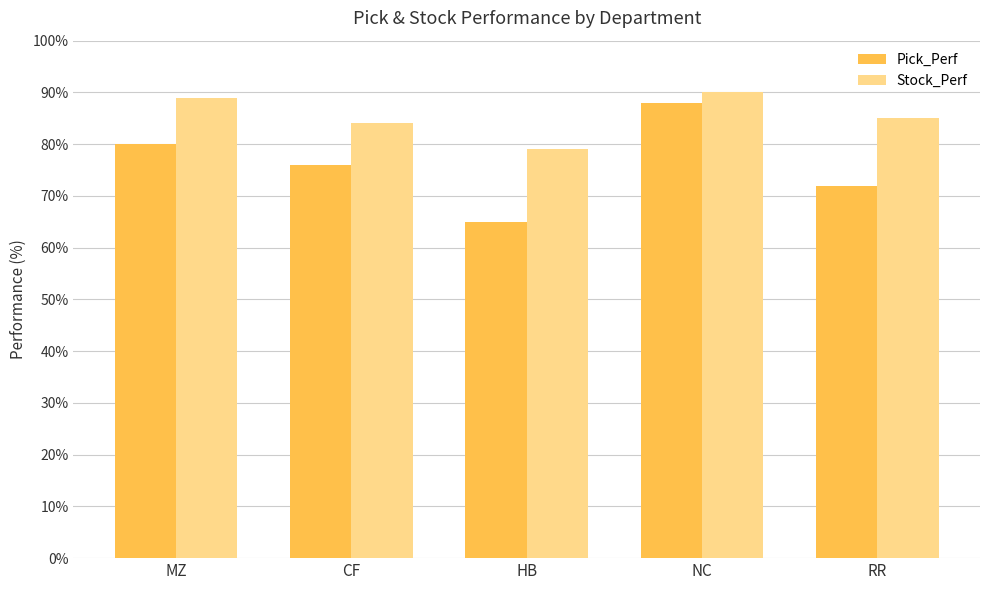

Reading left to right, extract all data points from this chart.

Pick_Perf: MZ=80	CF=76	HB=65	NC=88	RR=72
Stock_Perf: MZ=89	CF=84	HB=79	NC=90	RR=85